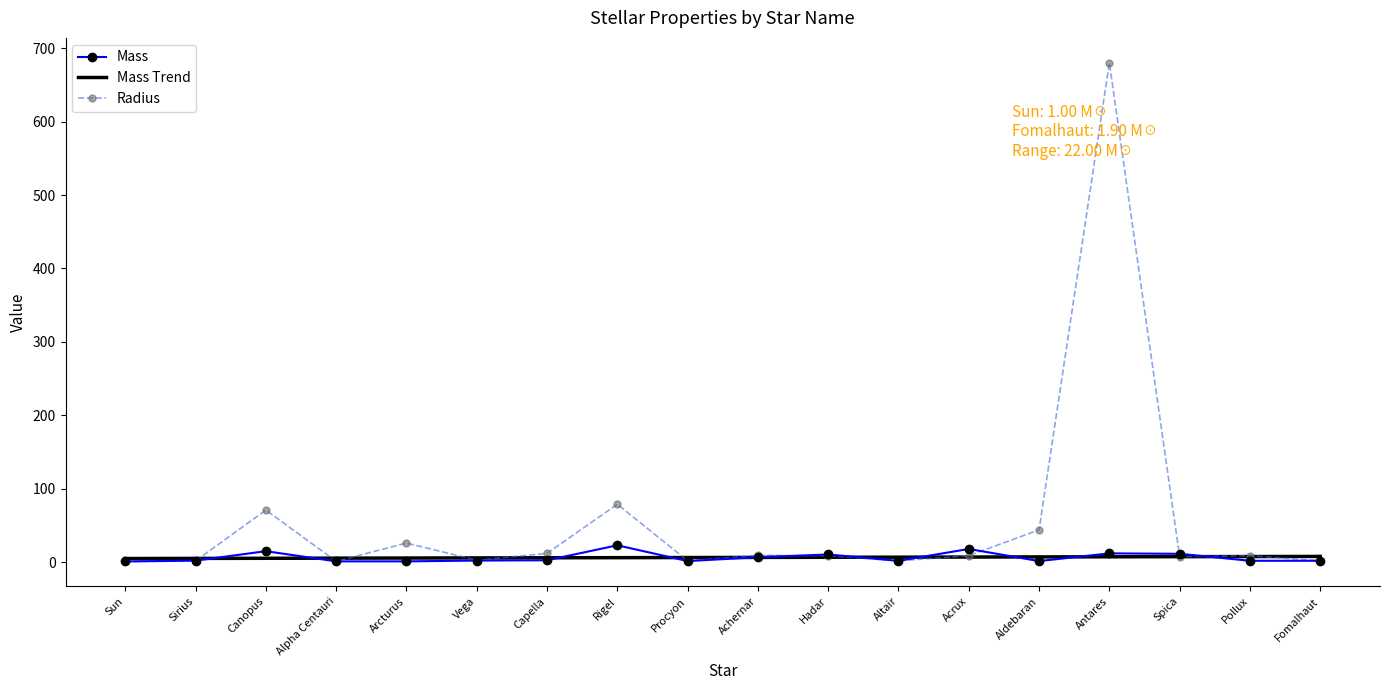

The value of Mass at Acrux is 18.0. True or false?

True